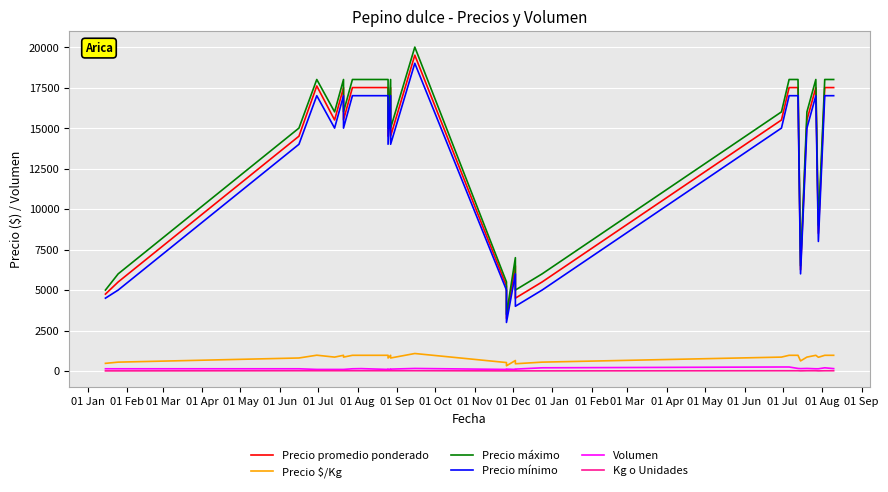

Is the value of Volumen at 01 Jun greater than the value of Kg o Unidades at 01 Oct?

Yes